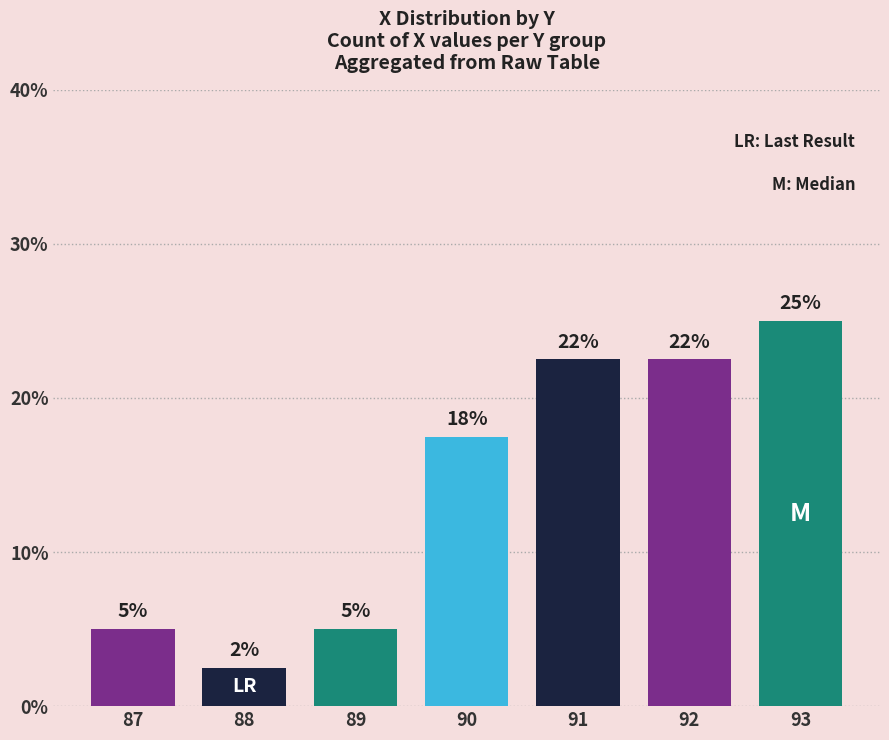

Where is the data nearest to the value 13?

90